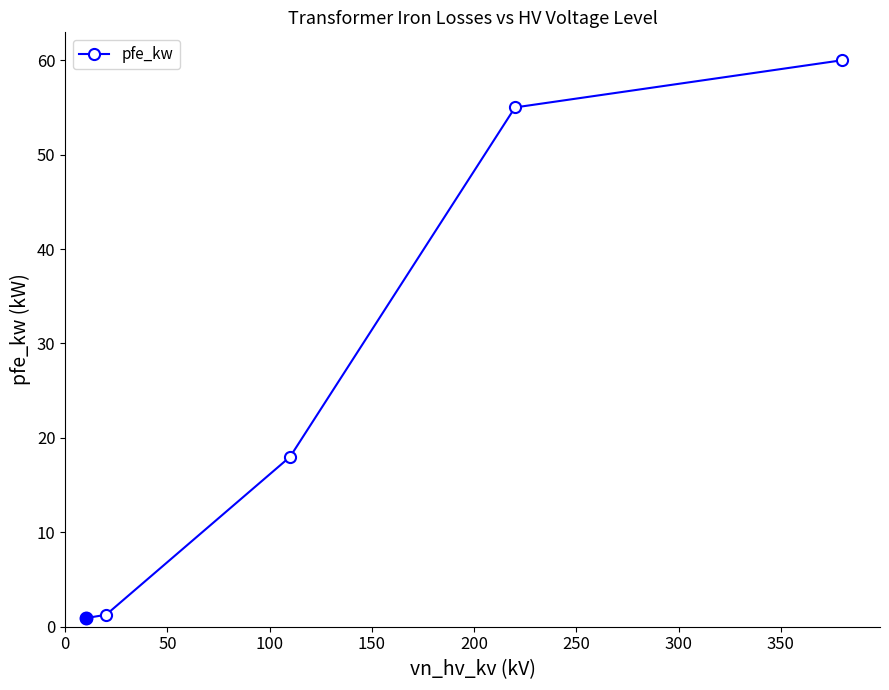

What is the difference between the maximum and minimum values?

59.1